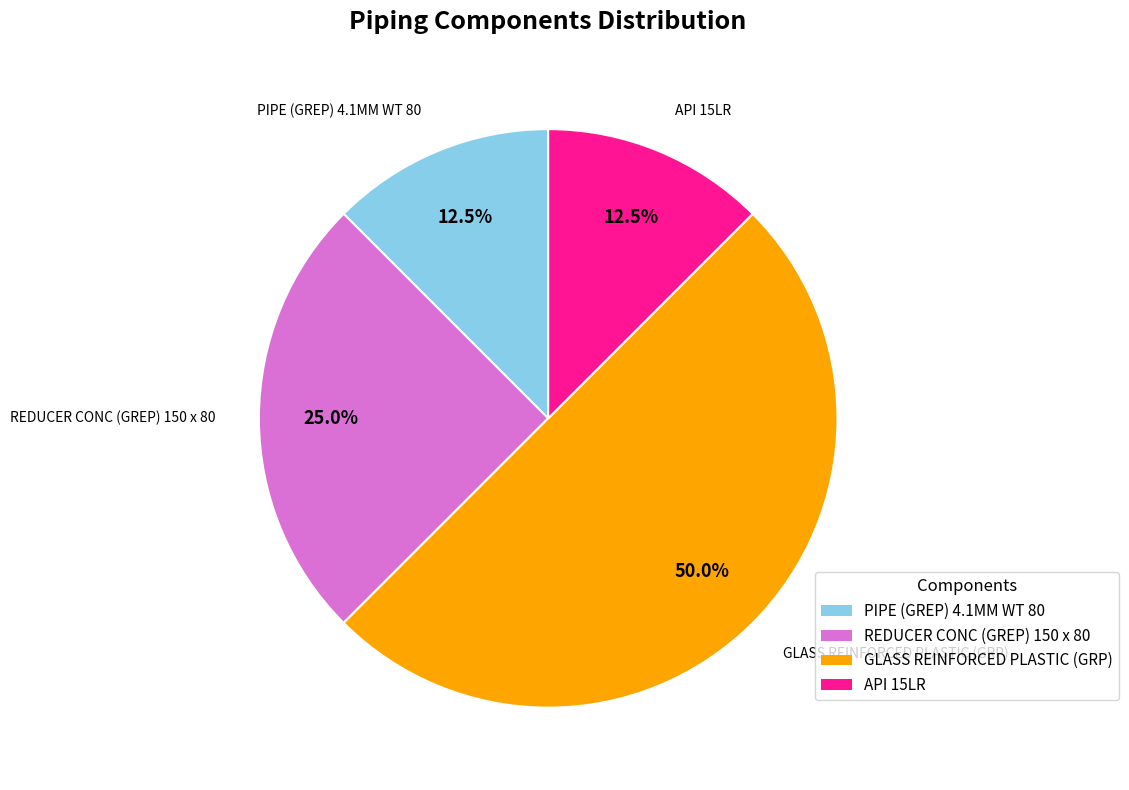

Which slice is the largest?

GLASS REINFORCED PLASTIC (GRP)